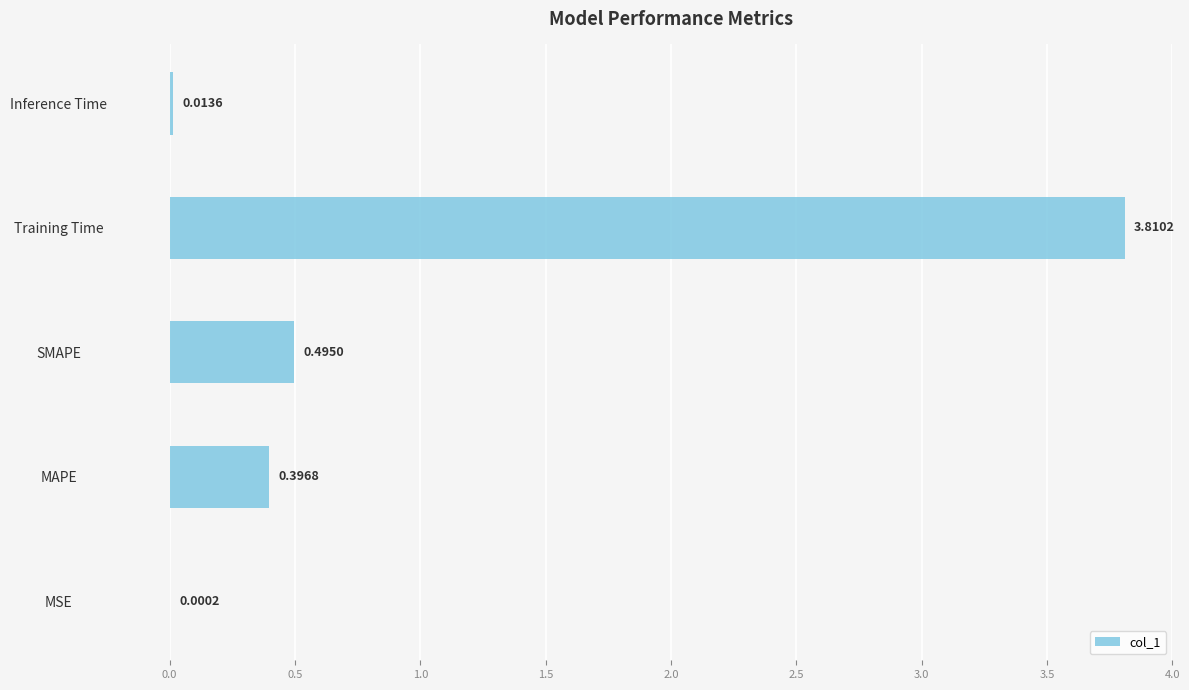

What is the change in value from Training Time to Inference Time?

-3.8